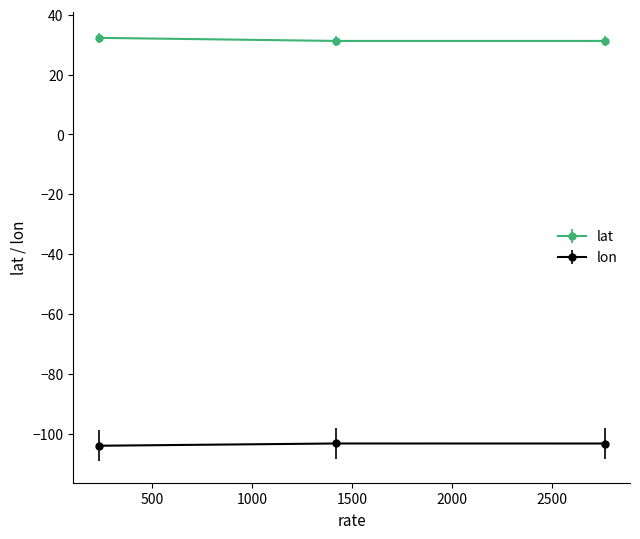

At how many categories does at least one series exceed 19?

3